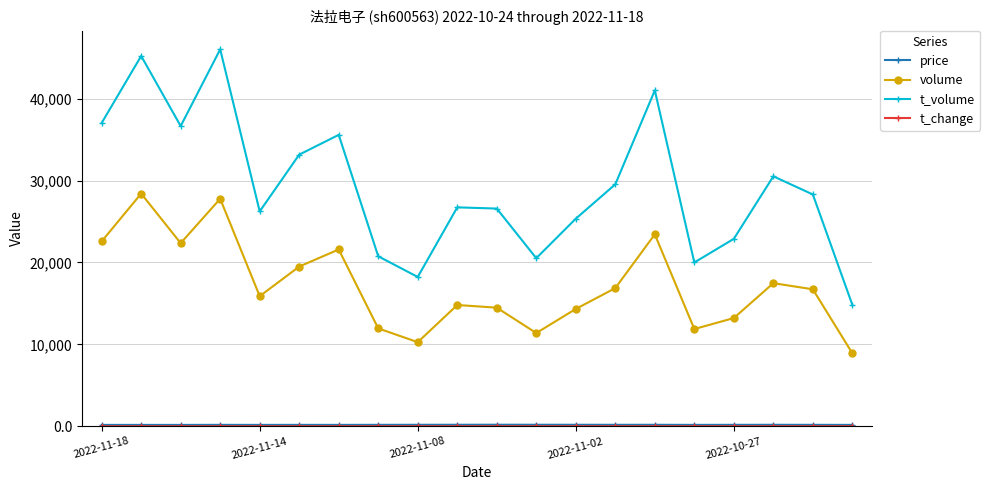

Which series has the largest total across all categories?

t_volume